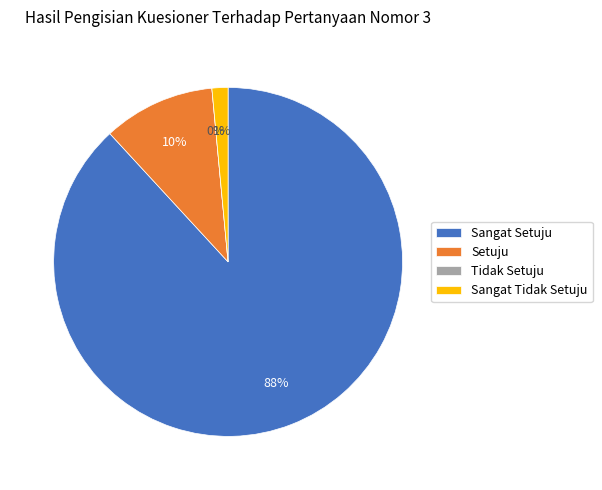

How many segments does this pie chart have?

4